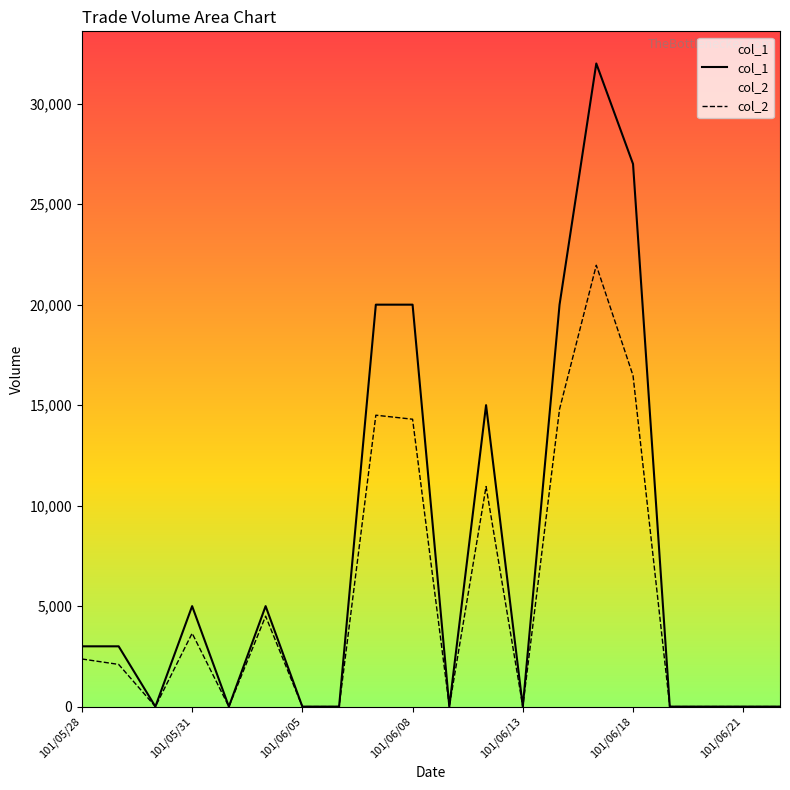

What are all the series names shown in the legend?

col_1, col_2